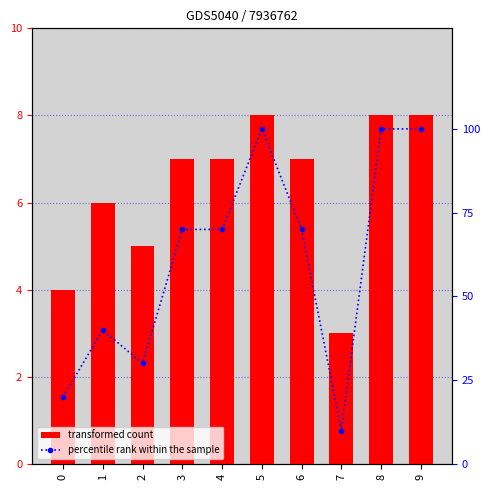

Are the bars horizontal?

No